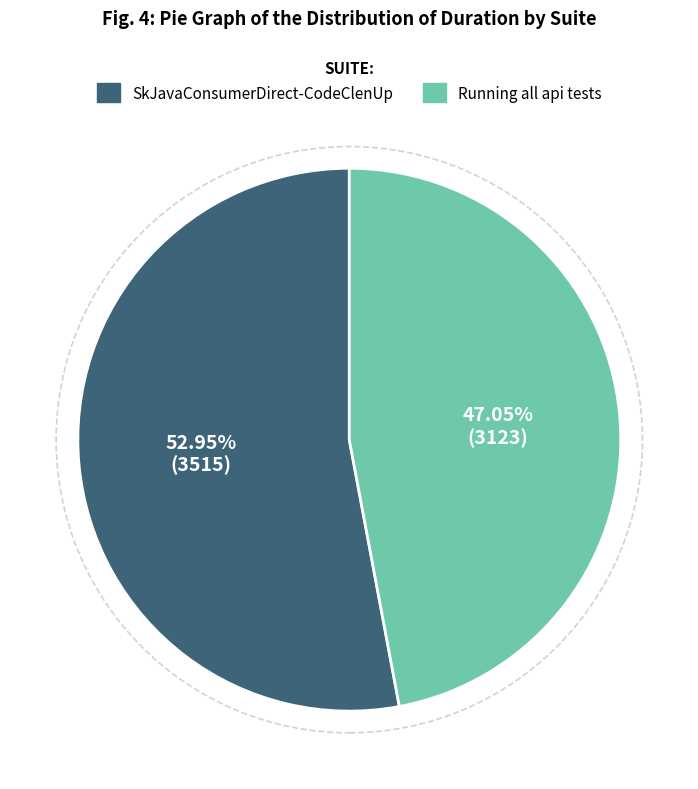

True or false: Running all api tests accounts for 47% of the total.

True